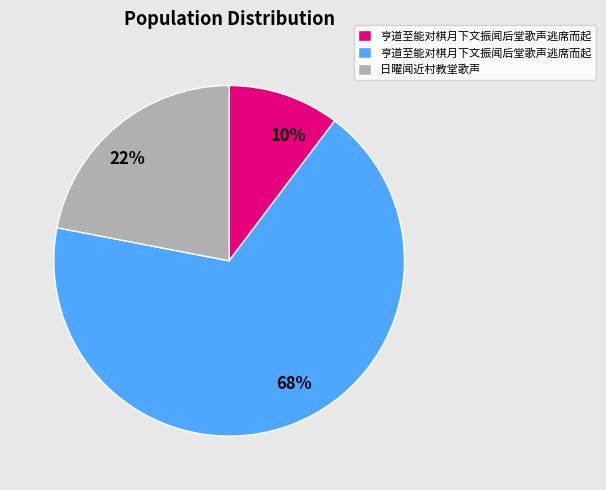

How many segments does this pie chart have?

3